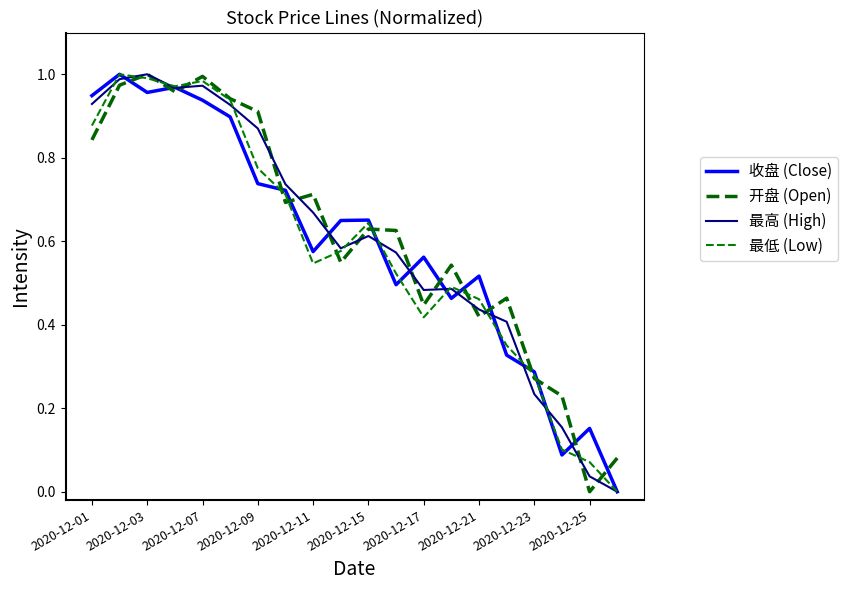

Does the chart display data point markers on the line(s)?

No